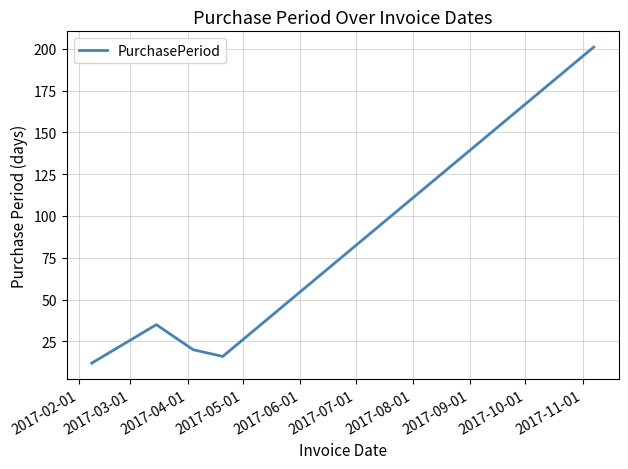

Count the number of data series in this chart.

1